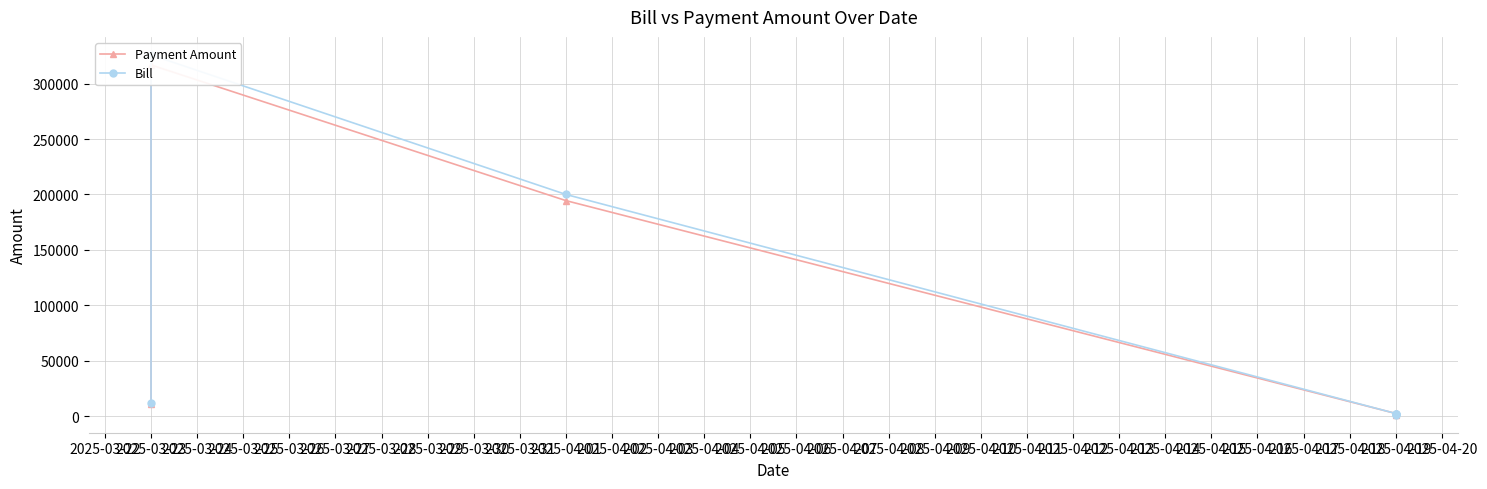

At which category is the sum across all series the highest?

2025-03-23